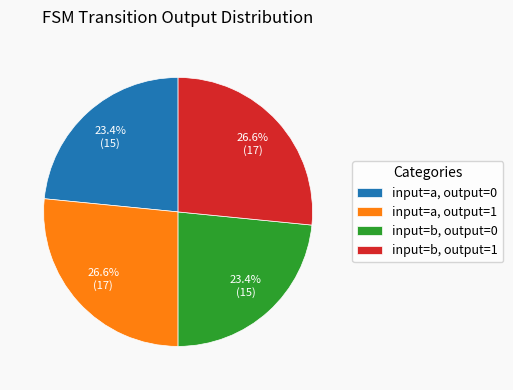

To the nearest percent, what is the difference between the largest and smallest slice percentages?

3%